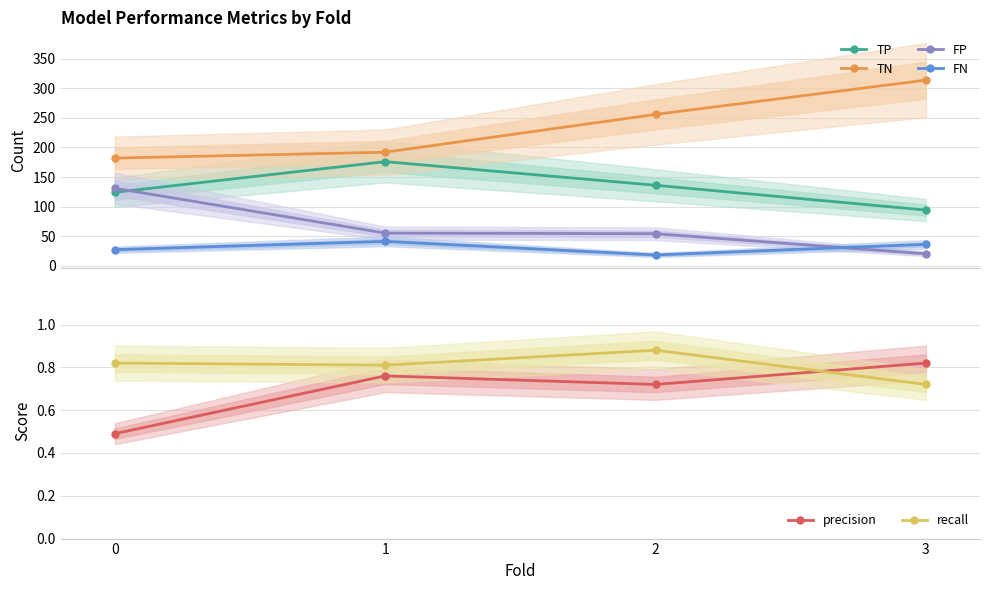

True or false: recall and precision intersect in this chart.

True